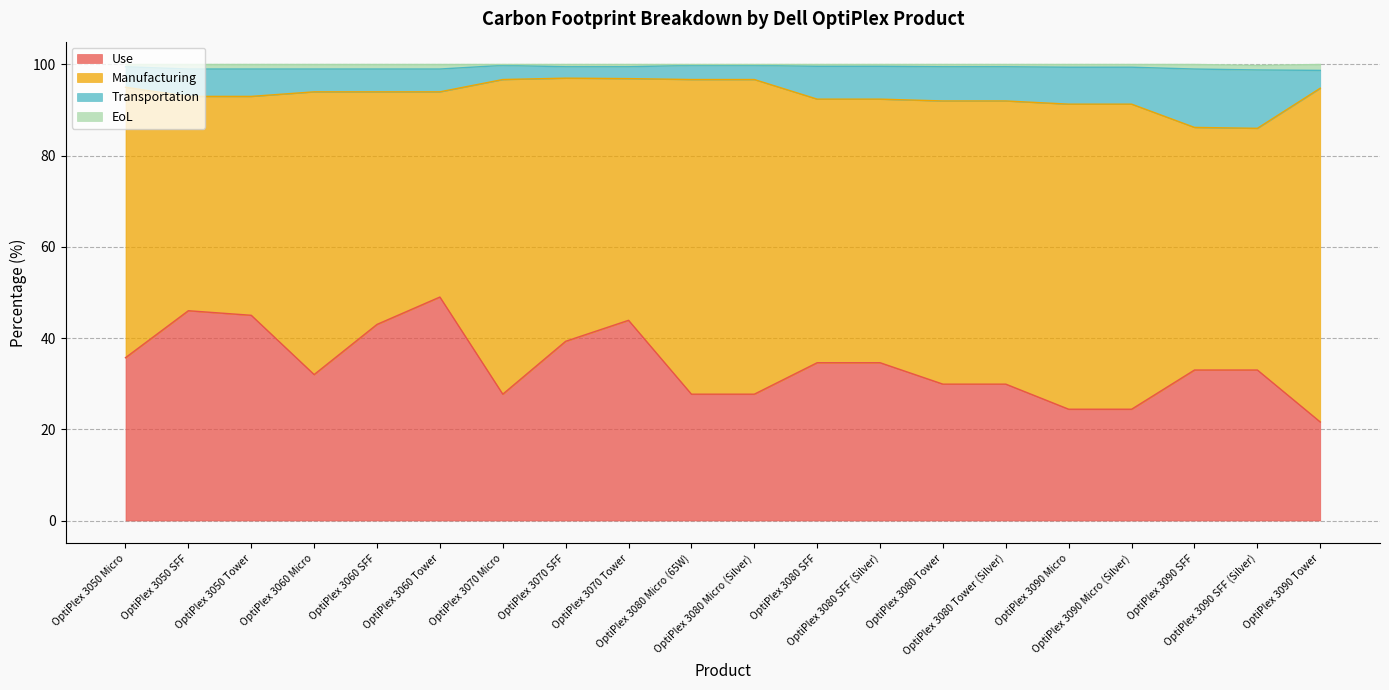

Between OptiPlex 3060 SFF and OptiPlex 3080 SFF (Silver), which series saw the biggest shift?

Use